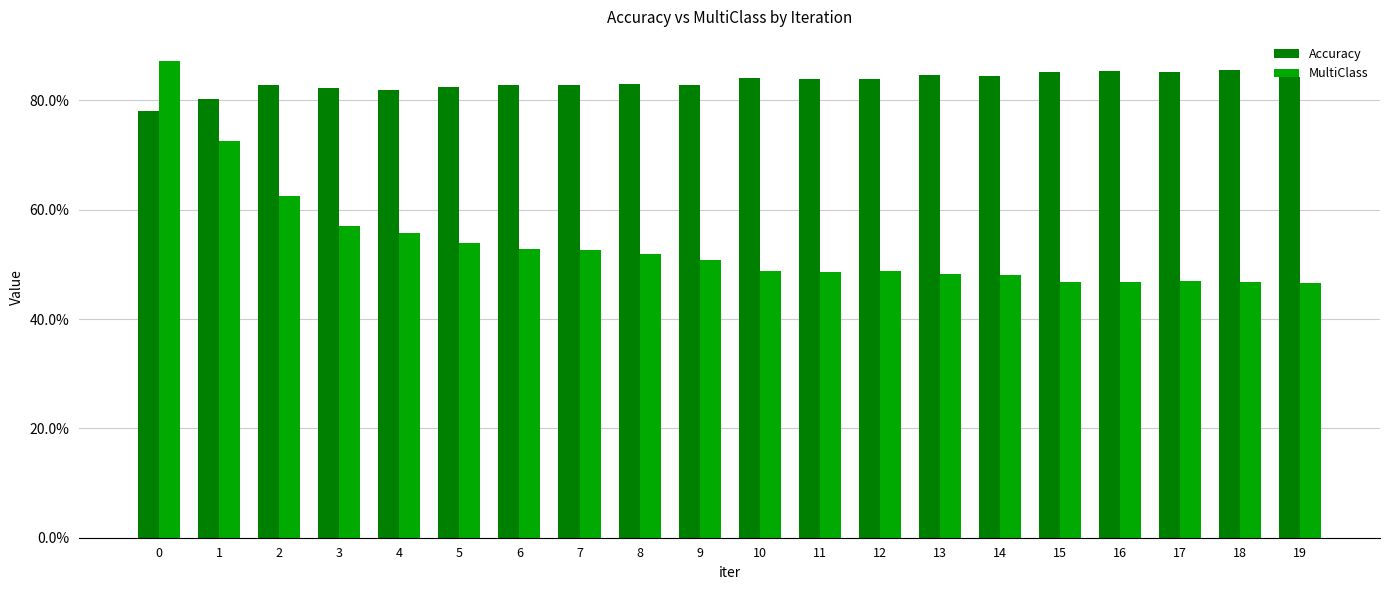

The value of MultiClass at 0 is 0.9. True or false?

True